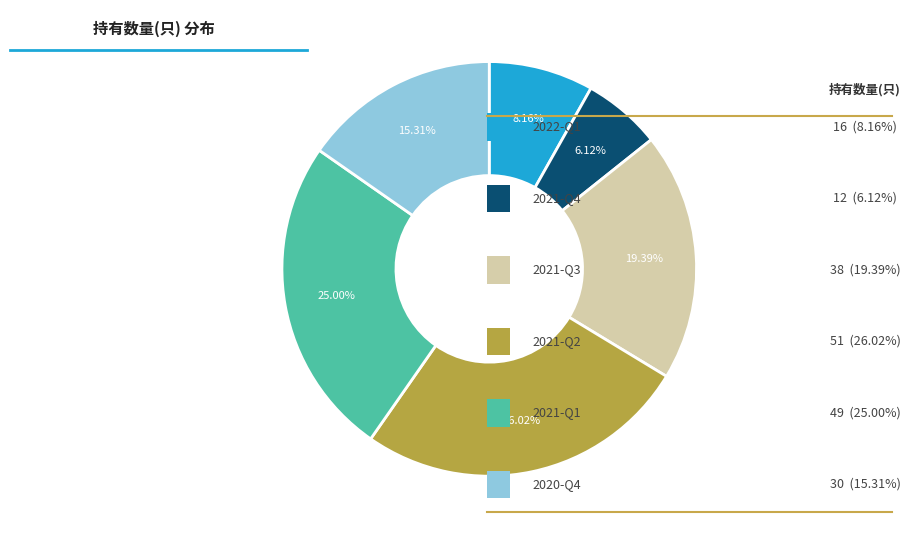

Is there any slice that represents more than half of the pie?

No